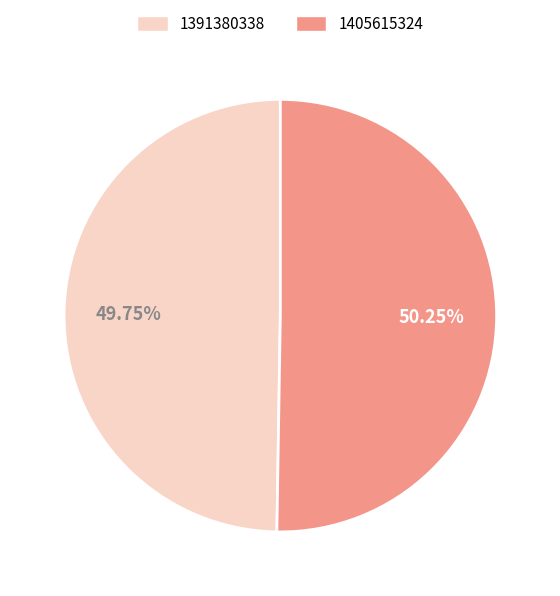

True or false: 1405615324 accounts for 38% of the total.

False